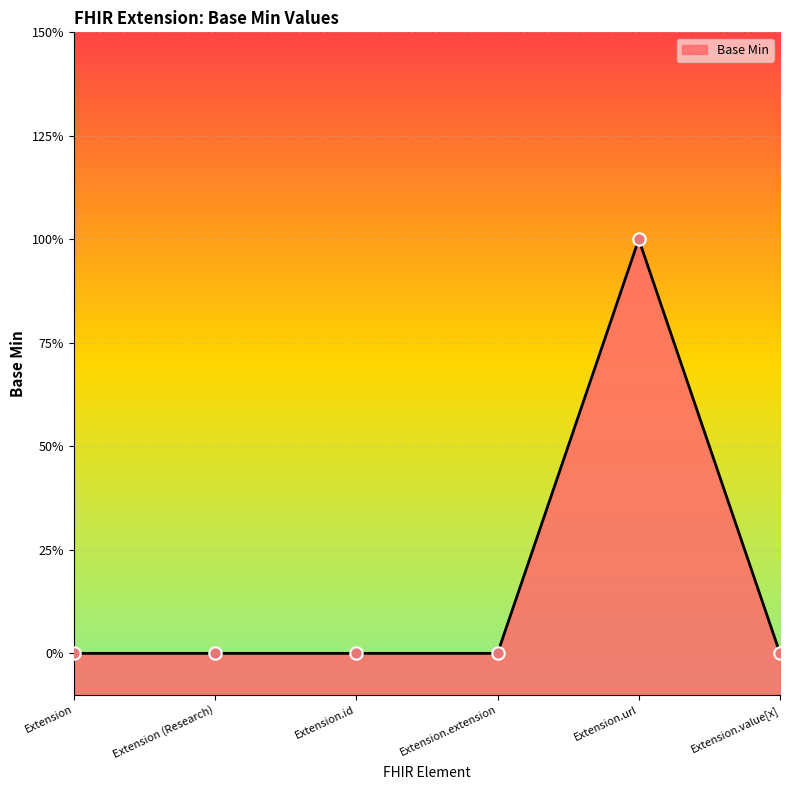

What is the change in value from Extension.url to Extension.value[x]?

-1